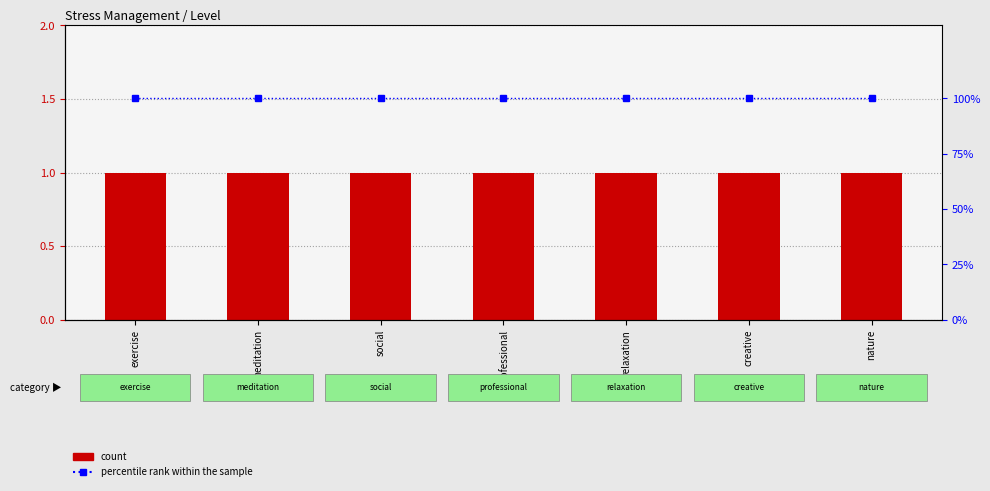

What position from the right is relaxation?

3